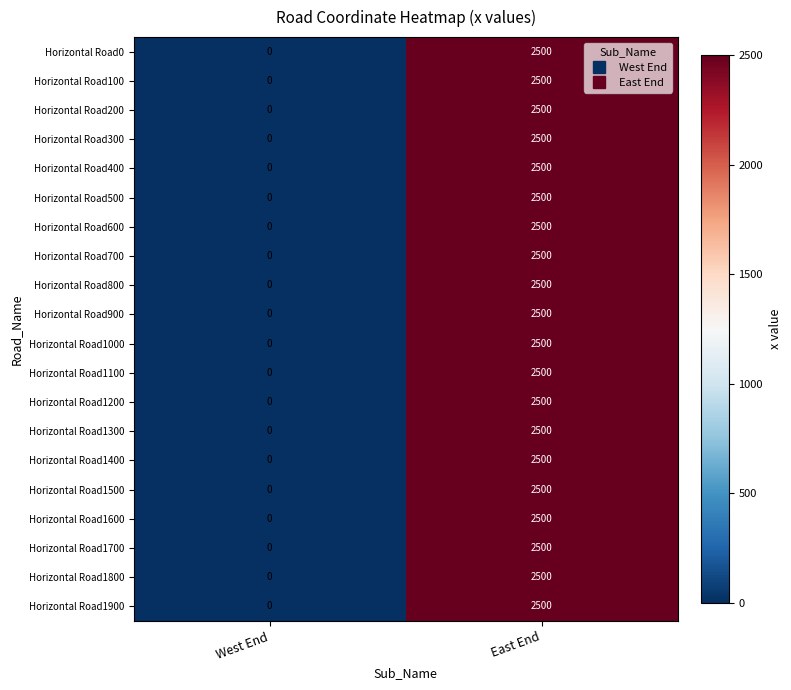

At which category does the chart reach its peak across all series?

East End